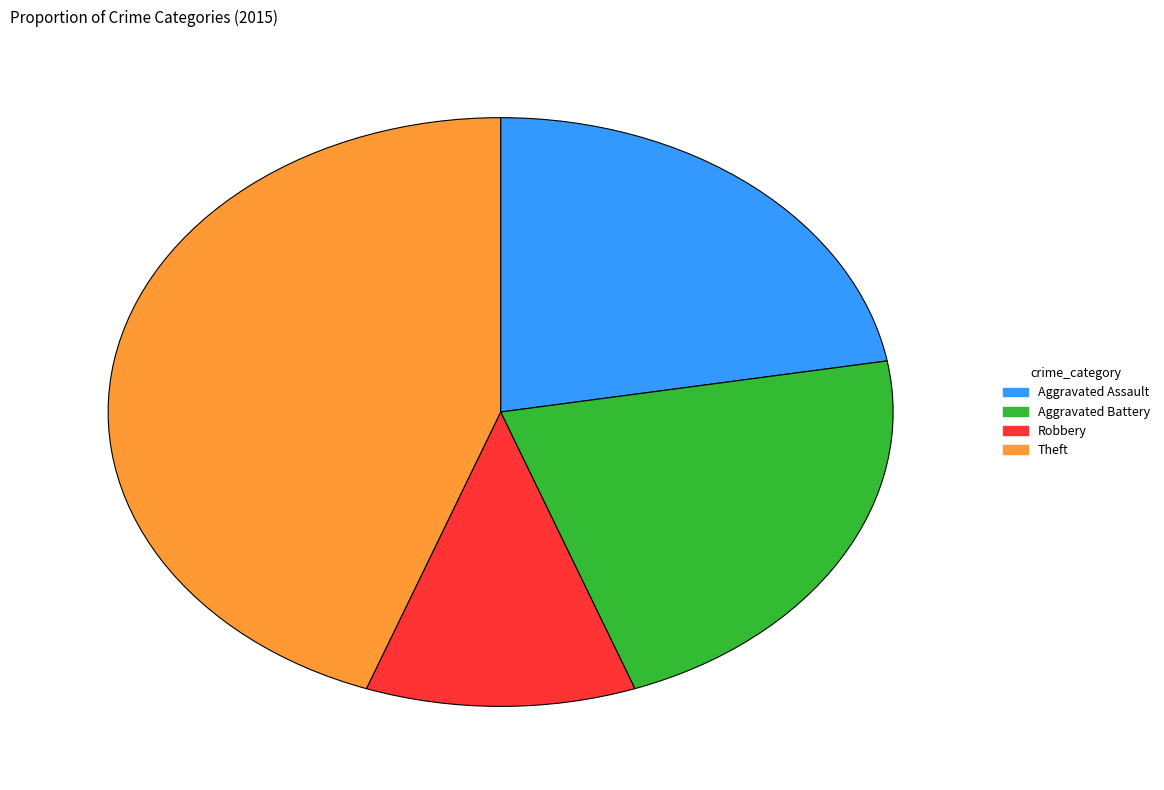

What is the largest slice in the pie chart?

Theft